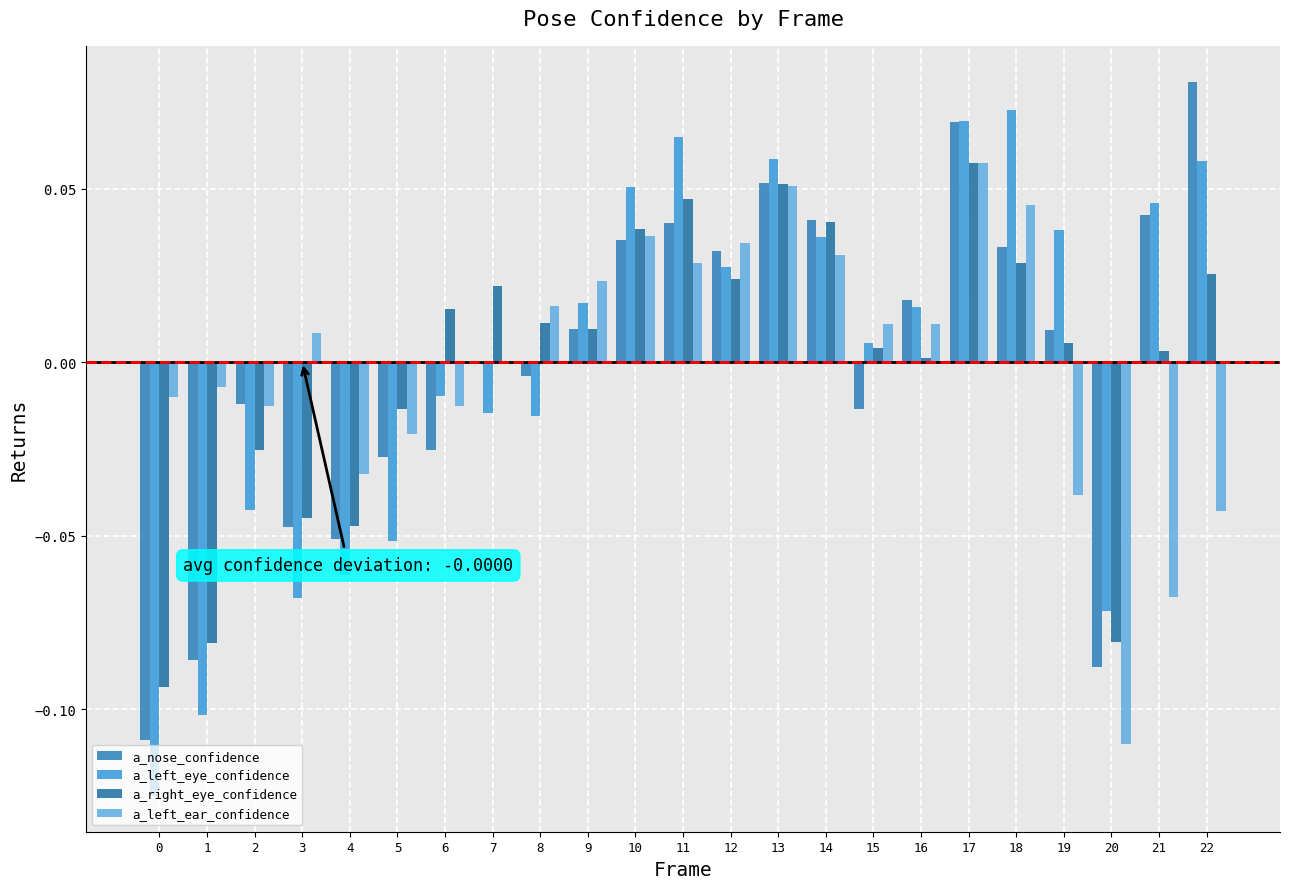

Count the number of categories in the chart.

23